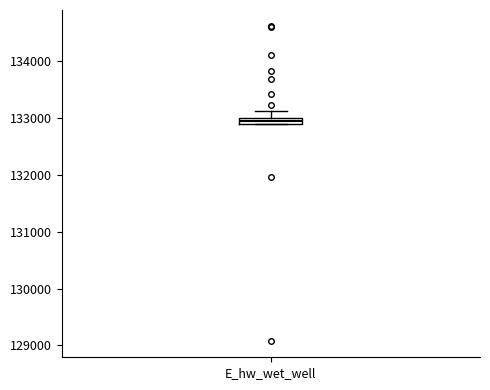

Where is the upper edge of the box for E_hw_wet_well on the y-axis? The values are not printed on the chart, so give them approximately, as read against the axis.

133000